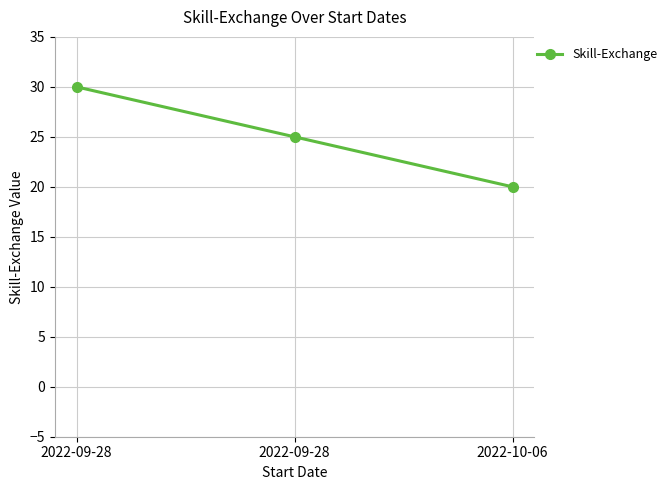

The value at 2022-10-06 is 33. True or false?

False